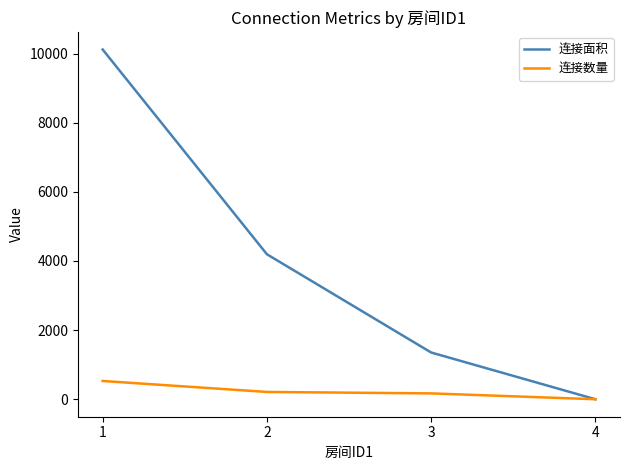

What are all the series names shown in the legend?

连接面积, 连接数量